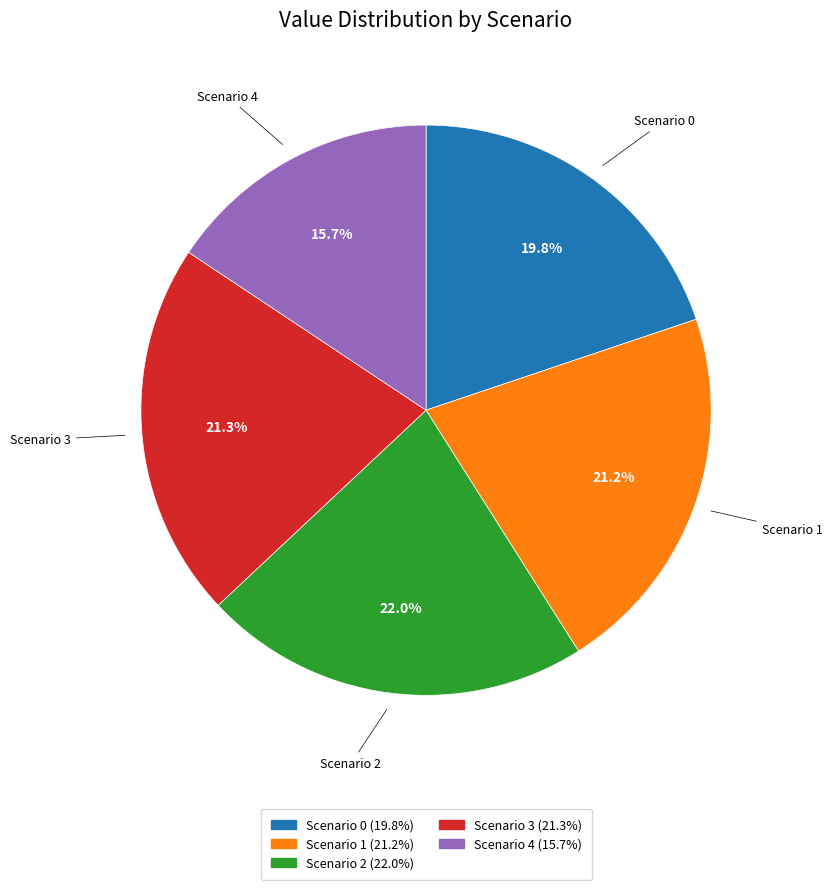

Does any single category account for the majority?

No